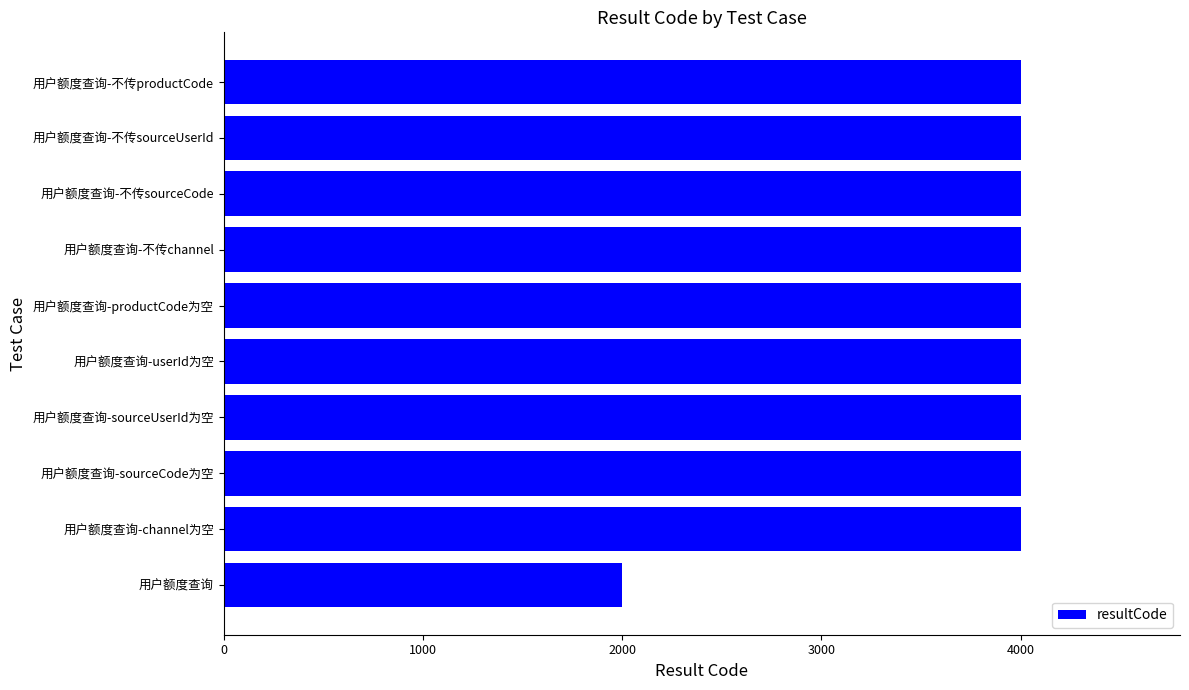

What is the difference between the maximum and minimum values?

2000